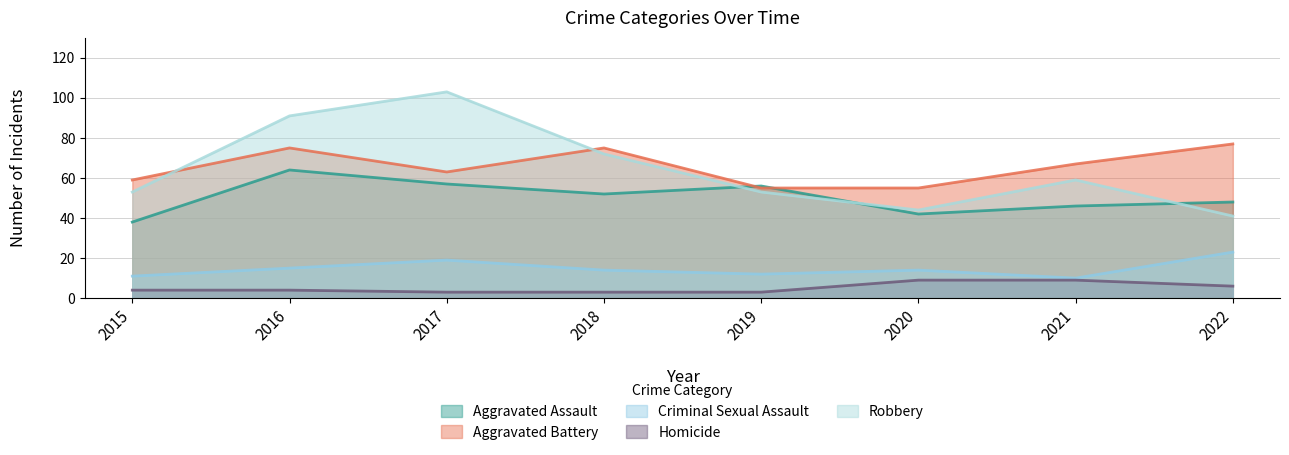

What is the difference between the maximum and second lowest values in the Homicide series?

6